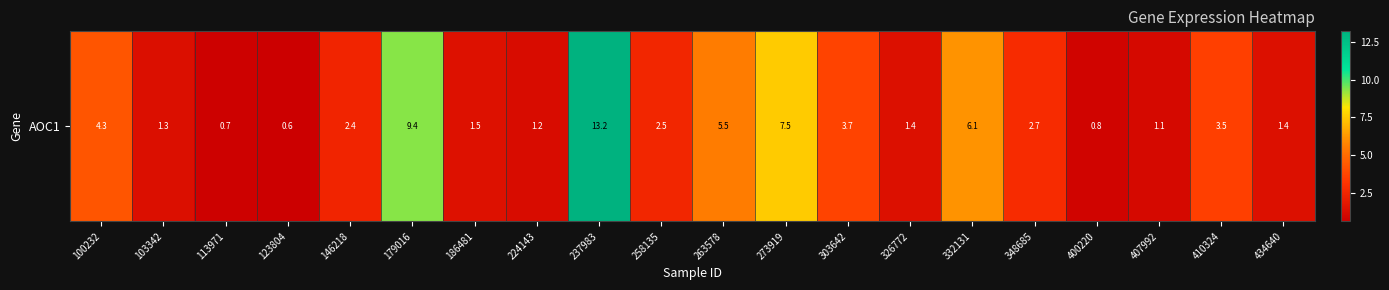

What is the change in value from 258135 to 303642?

+1.2